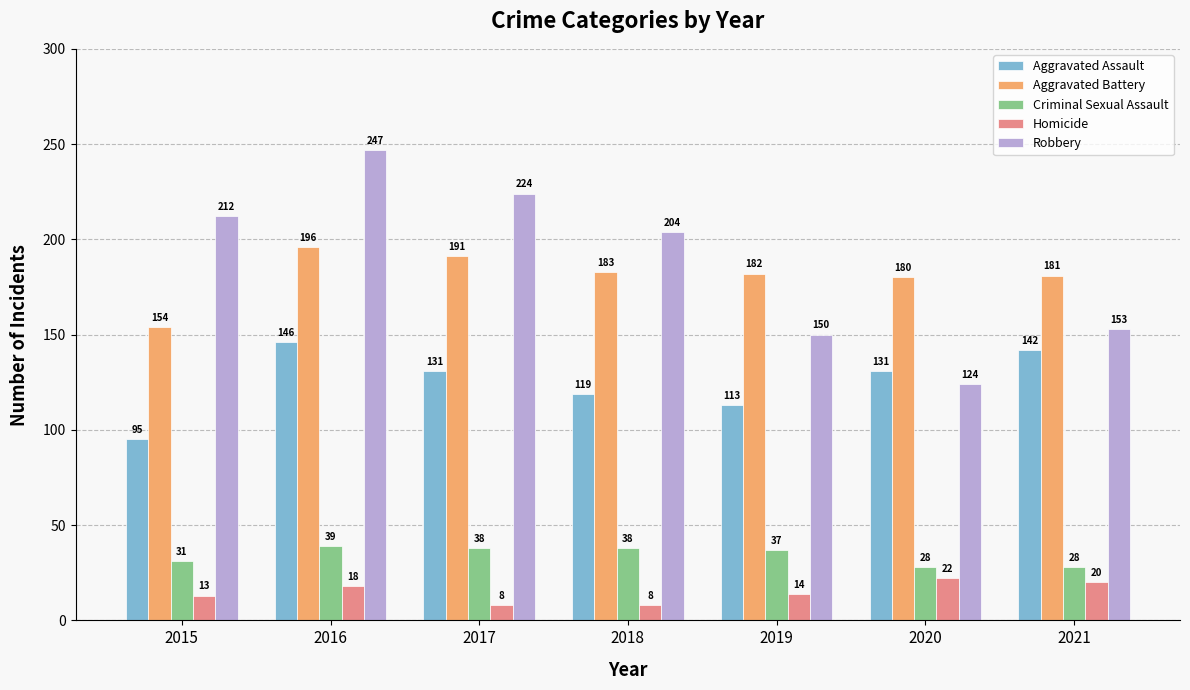

Which series has the widest spread of values?

Robbery